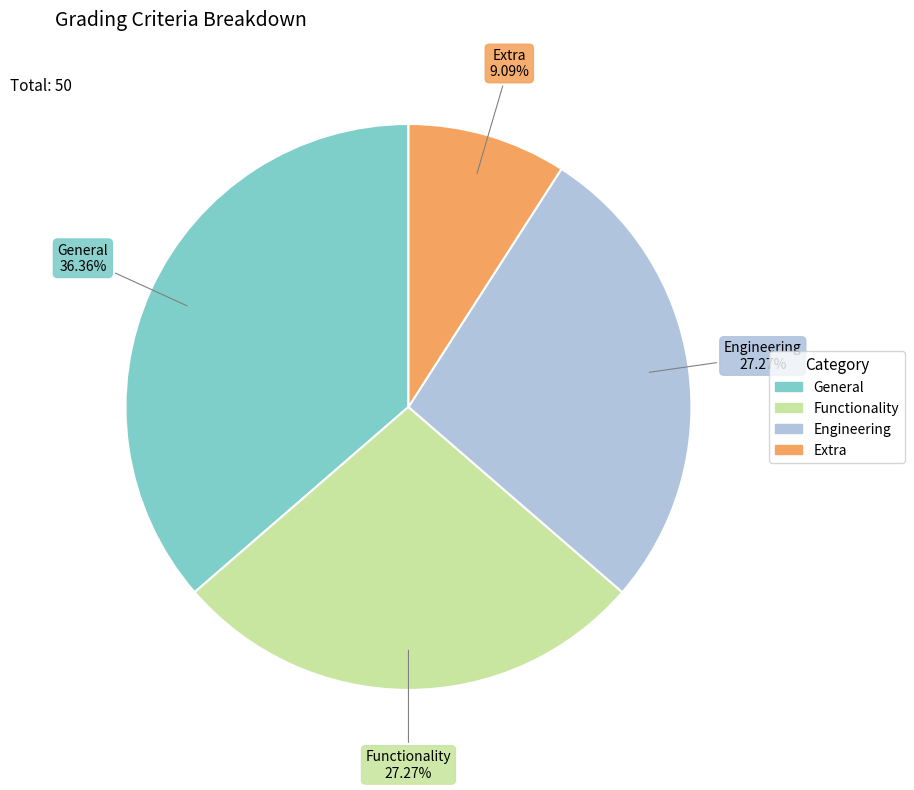

How many segments does this pie chart have?

4